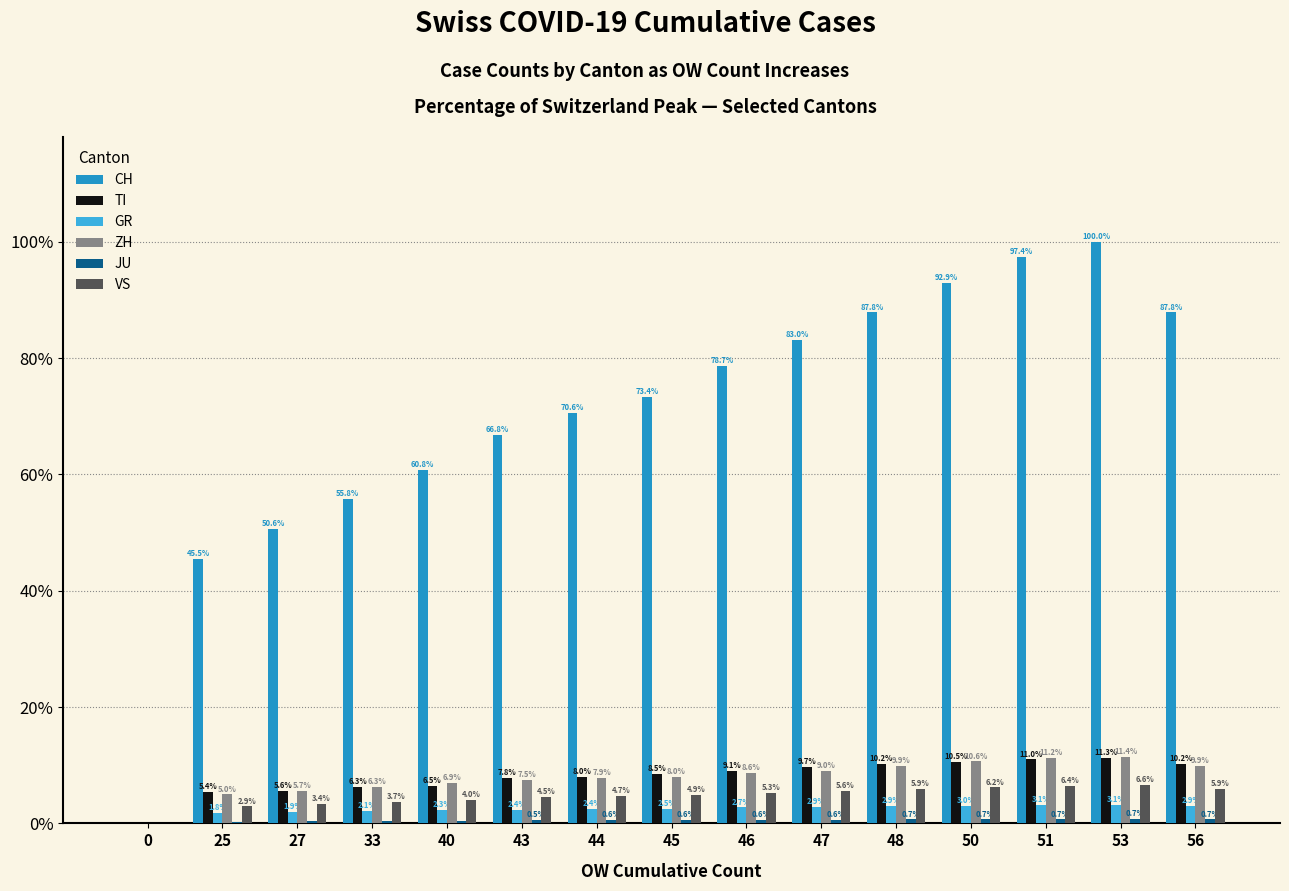

How many distinct data groups are displayed?

6